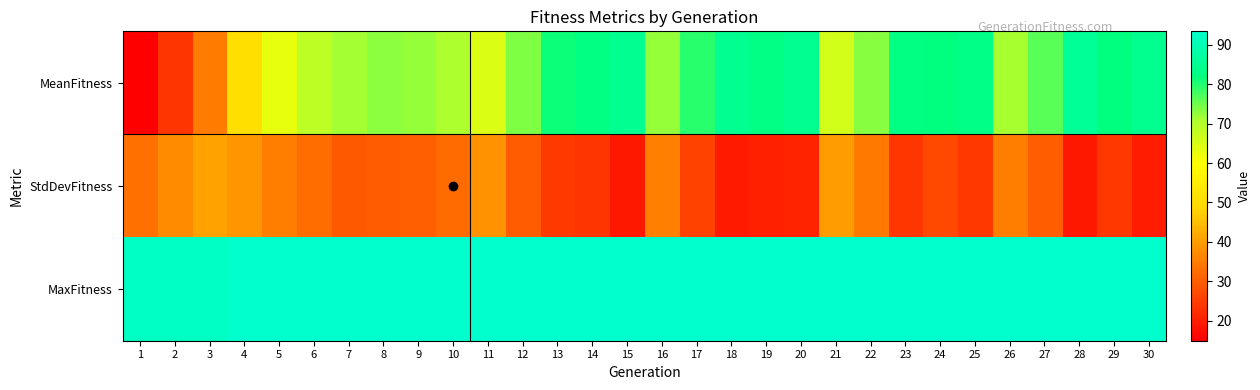

At which category is the sum across all series the highest?

24